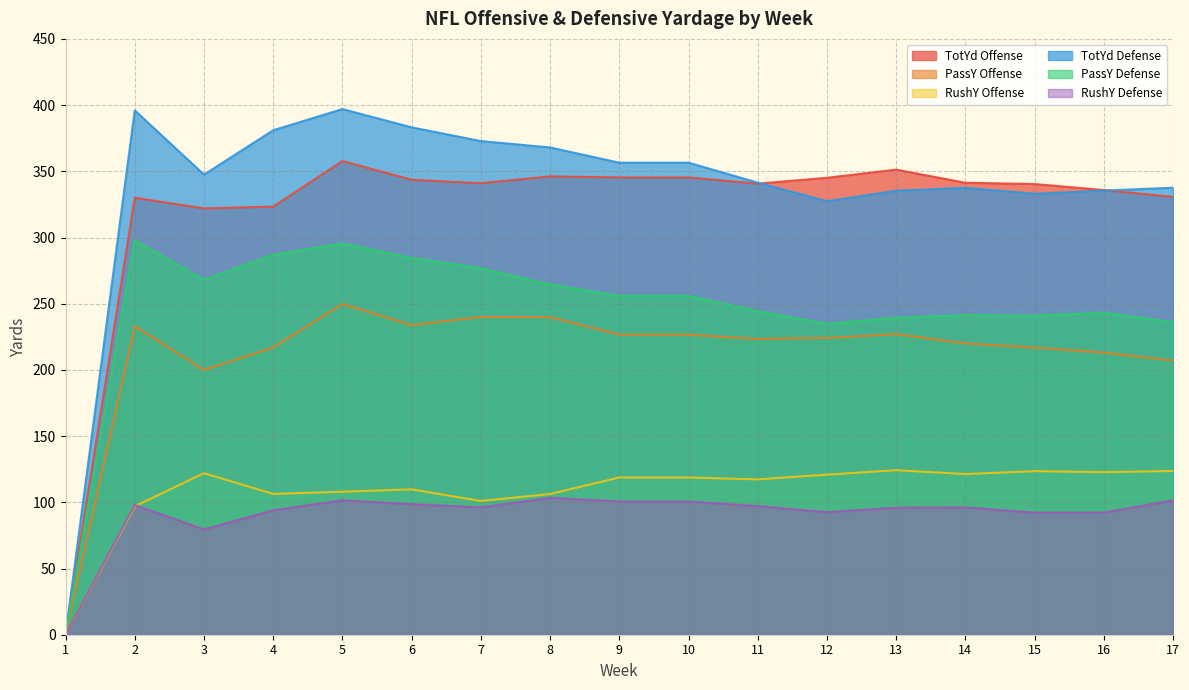

What is the average value of the PassY Defense series?

245.1